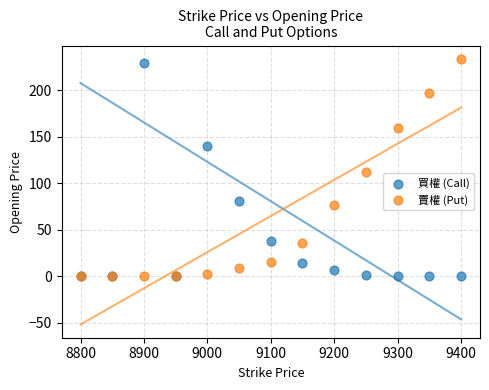

Across all series, what Y value is closest to 117?

112.0